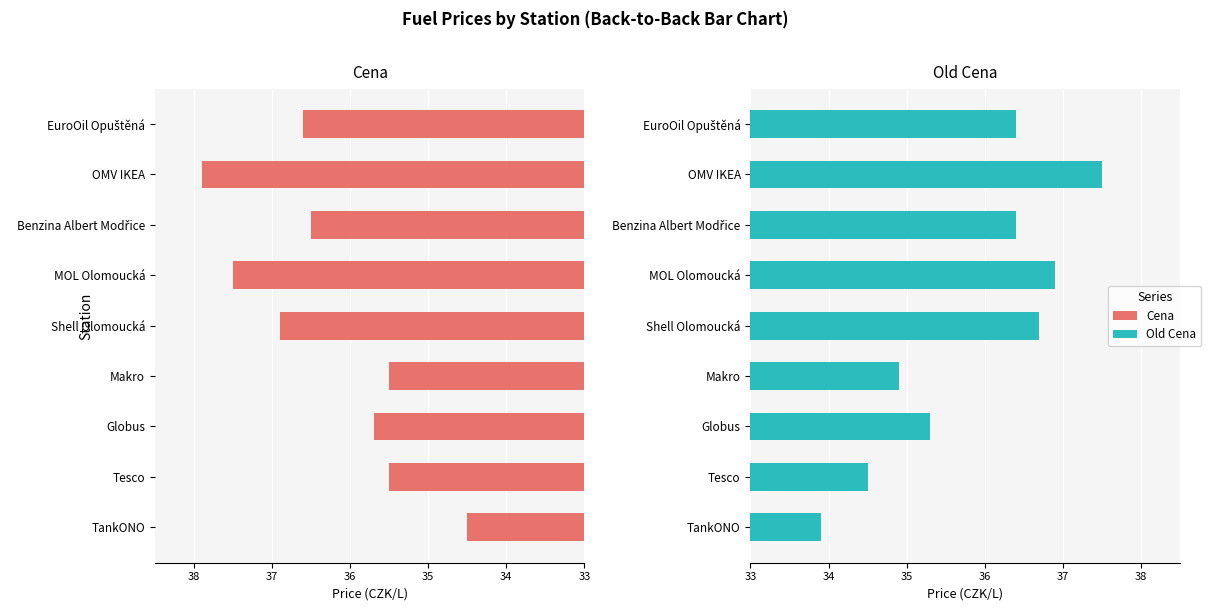

How many bars are there in each group?

2